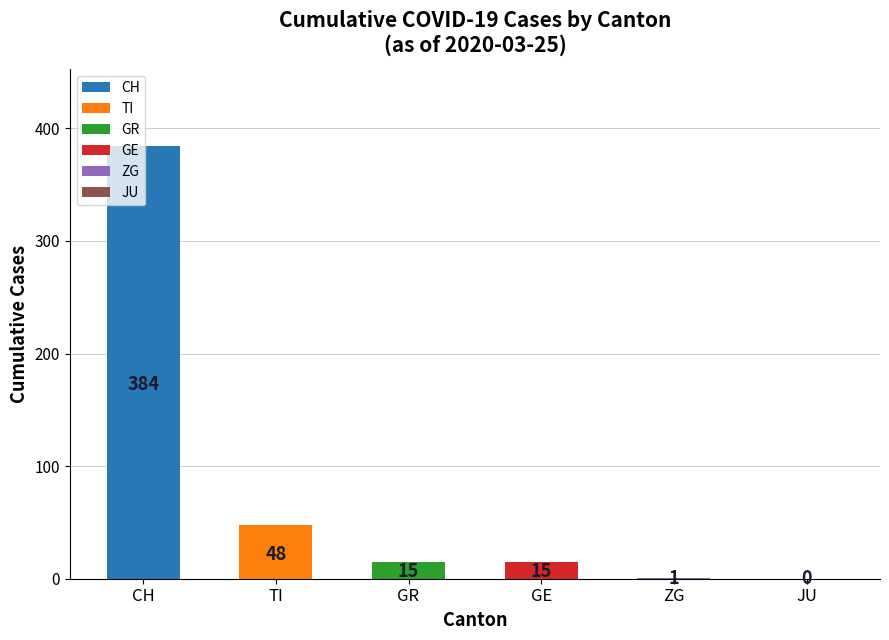

The ZG series shows 0 at 2020-03-16. True or false?

False